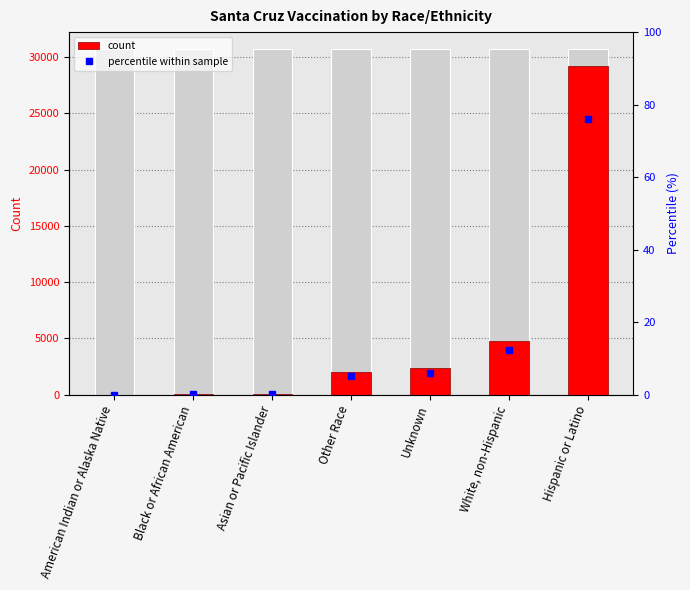

What is the value of the percentile within sample bar at the 3rd from the left?

0.3